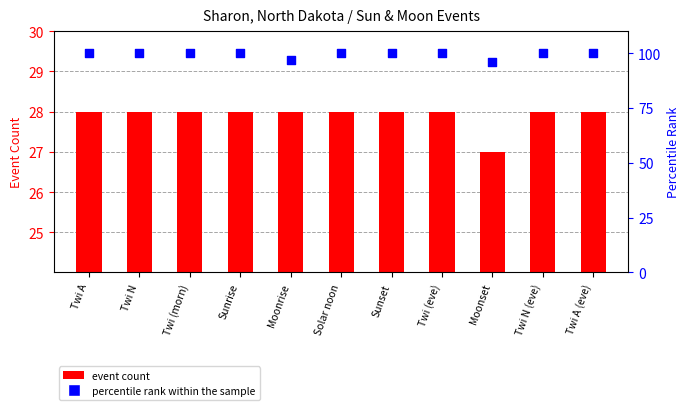

Which series has the largest Y range (max minus min)?

percentile rank within the sample